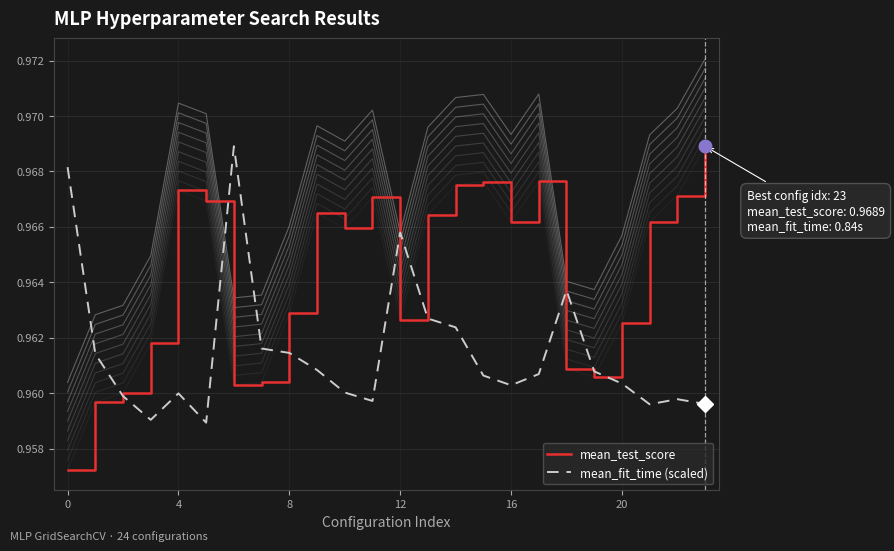

In mean_test_score, how many points are lower than both neighbors (excluding endpoints)?

5